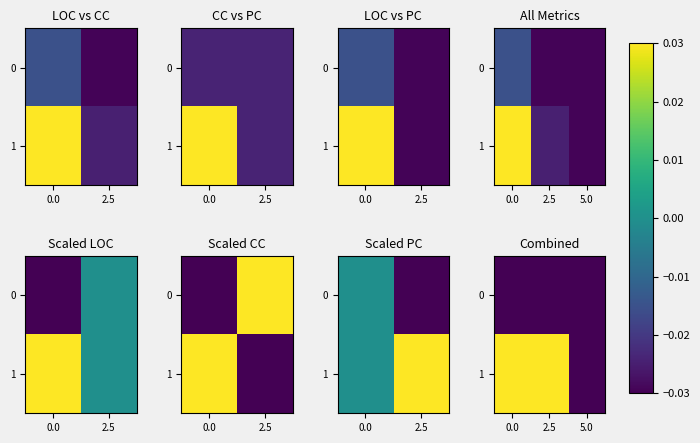

True or false: 0 has a value of -0.0 at 5.0.

True